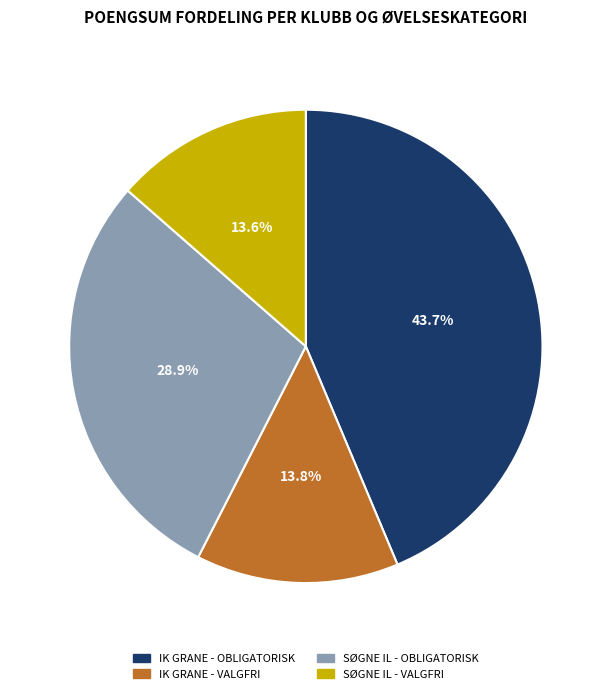

Is there a majority slice in this chart?

No